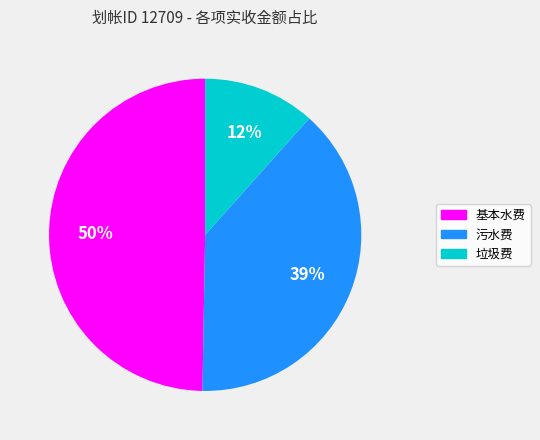

Is it true that 垃圾费 is 12% of the pie?

True